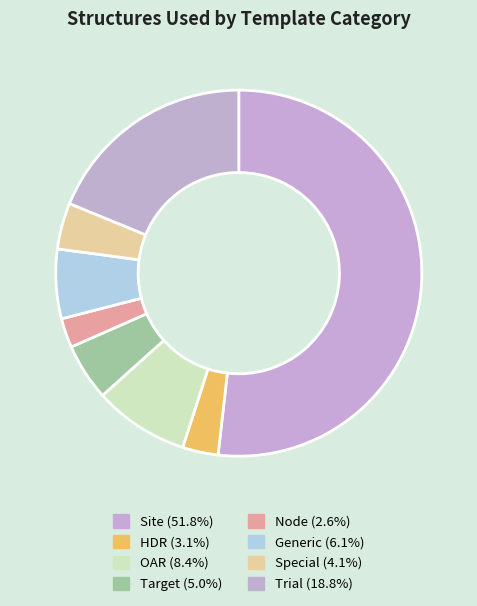

What is the majority slice?

Site